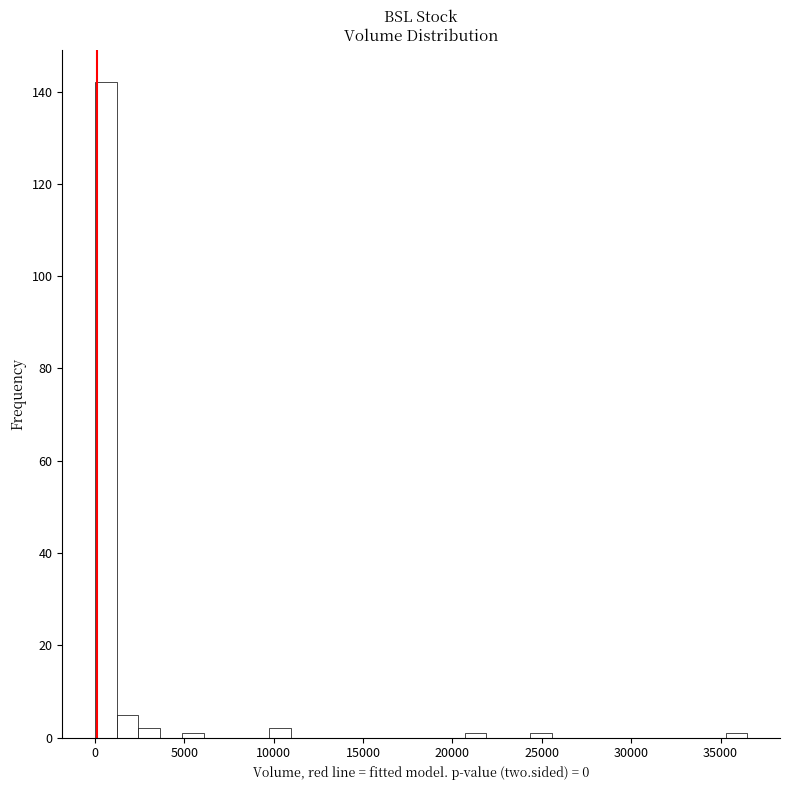

Around what value on the x-axis is the tallest bar? Give the approximate position of its centre, as read against the axis.

500